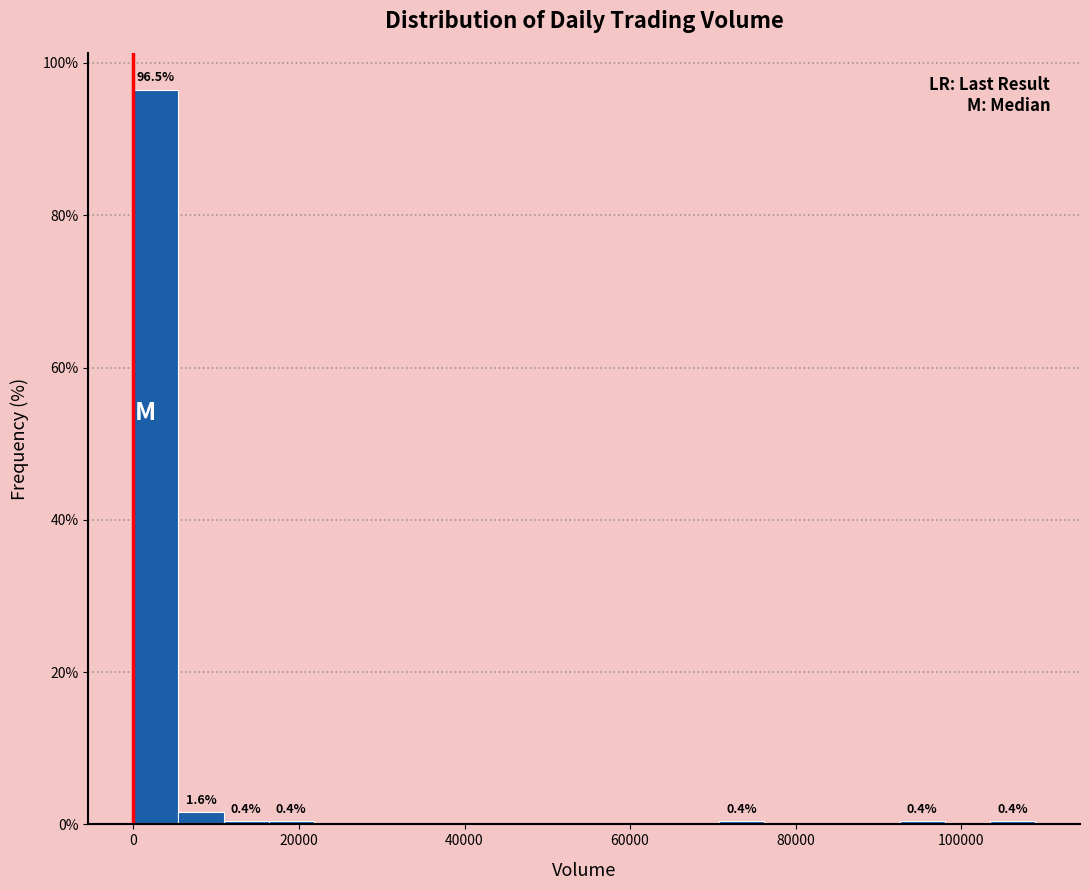

Around what value on the x-axis is the tallest bar? Give the approximate position of its centre, as read against the axis.

2000